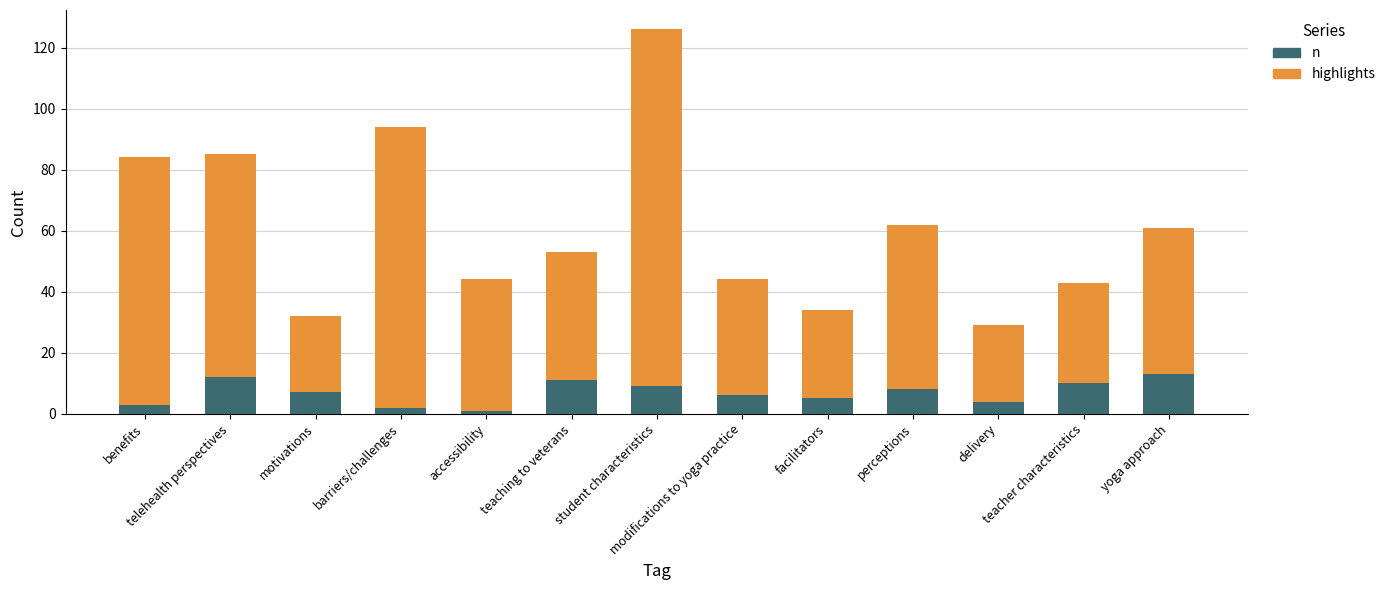

Which series has the largest range (max minus min)?

highlights